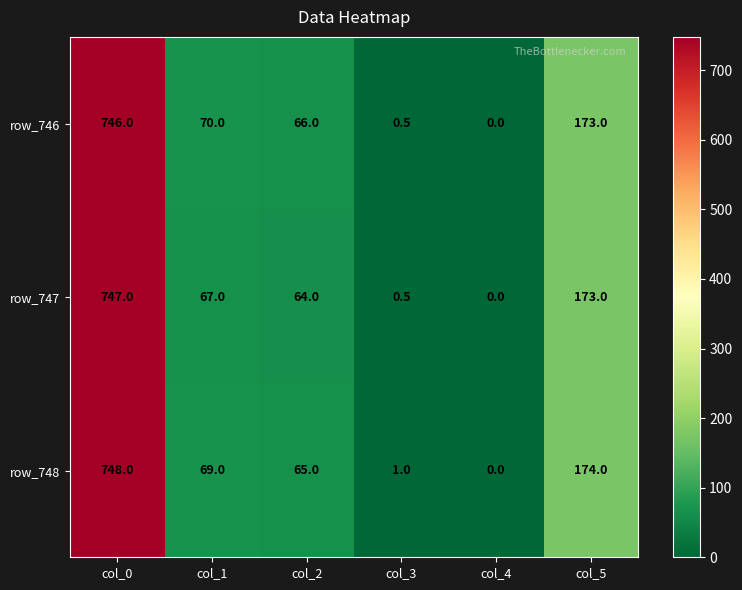

Where is row_747 nearest to the value 373?

col_5